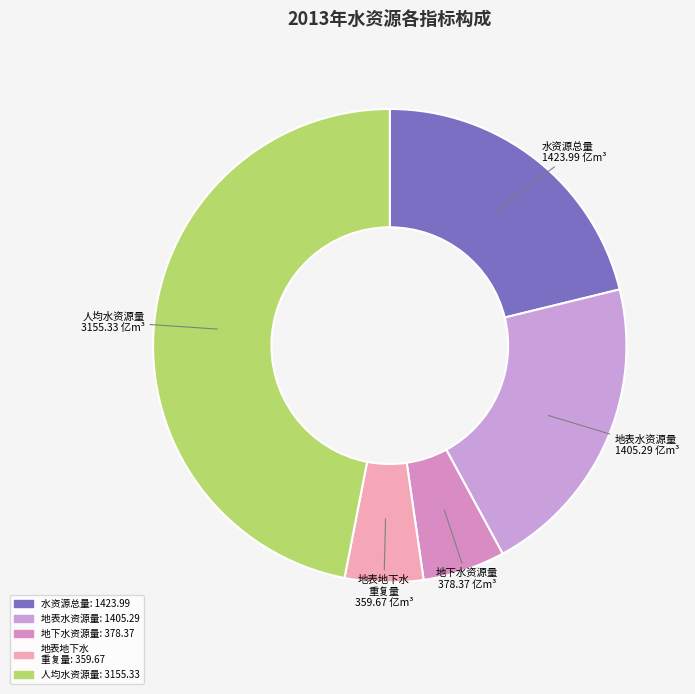

What is the largest slice in the pie chart?

人均水资源量